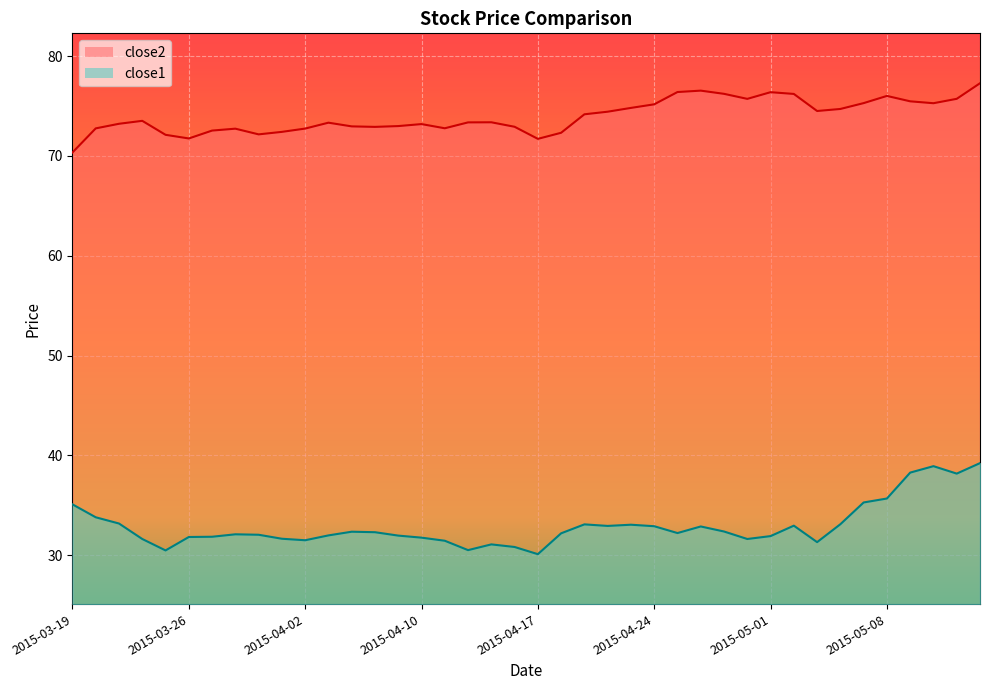

What is the maximum value shown in the chart?

77.3